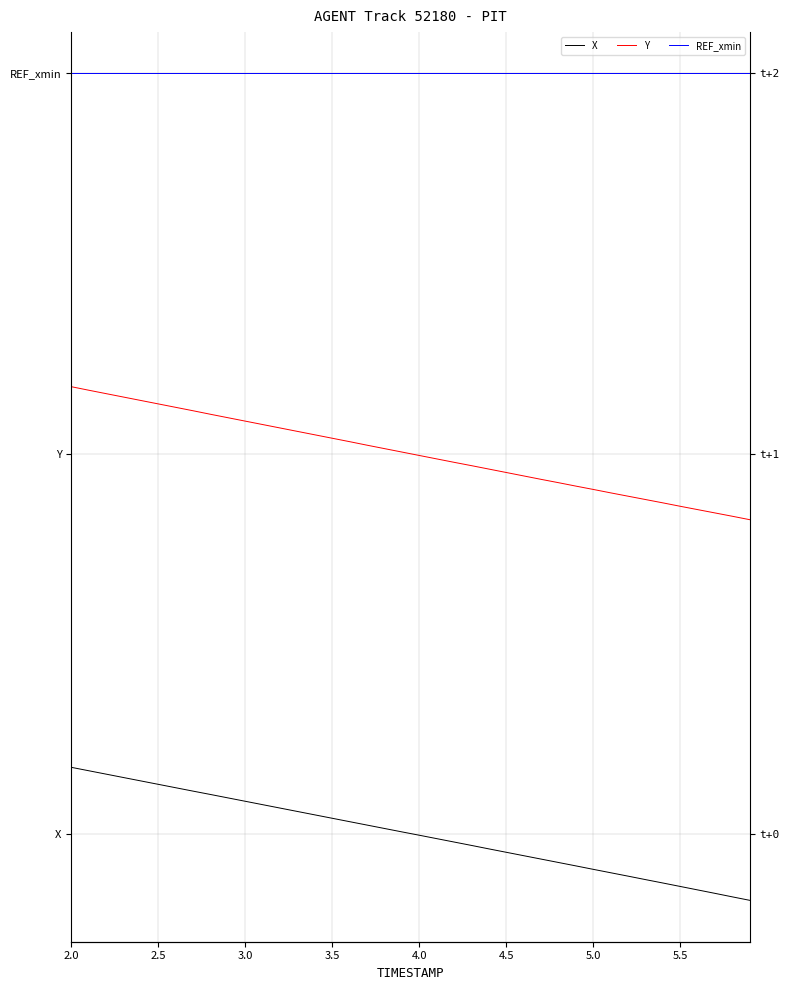

Reading left to right, list all the values displayed in this chart.

X: 0.2	0.2	0.2	0.1	0.1	0.1	0.1	0.1	0.1	0.1	0.1	0.1	0.1	0.1	0.0	0.0	0.0	0.0	0.0	0.0	-0.0	-0.0	-0.0	-0.0	-0.0	-0.0	-0.1	-0.1	-0.1	-0.1	-0.1	-0.1	-0.1	-0.1	-0.1	-0.1	-0.1	-0.2	-0.2	-0.2
Y: 1.2	1.2	1.2	1.1	1.1	1.1	1.1	1.1	1.1	1.1	1.1	1.1	1.1	1.1	1.0	1.0	1.0	1.0	1.0	1.0	1.0	1.0	1.0	1.0	1.0	1.0	0.9	0.9	0.9	0.9	0.9	0.9	0.9	0.9	0.9	0.9	0.9	0.8	0.8	0.8
REF_xmin: 2.0	2.0	2.0	2.0	2.0	2.0	2.0	2.0	2.0	2.0	2.0	2.0	2.0	2.0	2.0	2.0	2.0	2.0	2.0	2.0	2.0	2.0	2.0	2.0	2.0	2.0	2.0	2.0	2.0	2.0	2.0	2.0	2.0	2.0	2.0	2.0	2.0	2.0	2.0	2.0